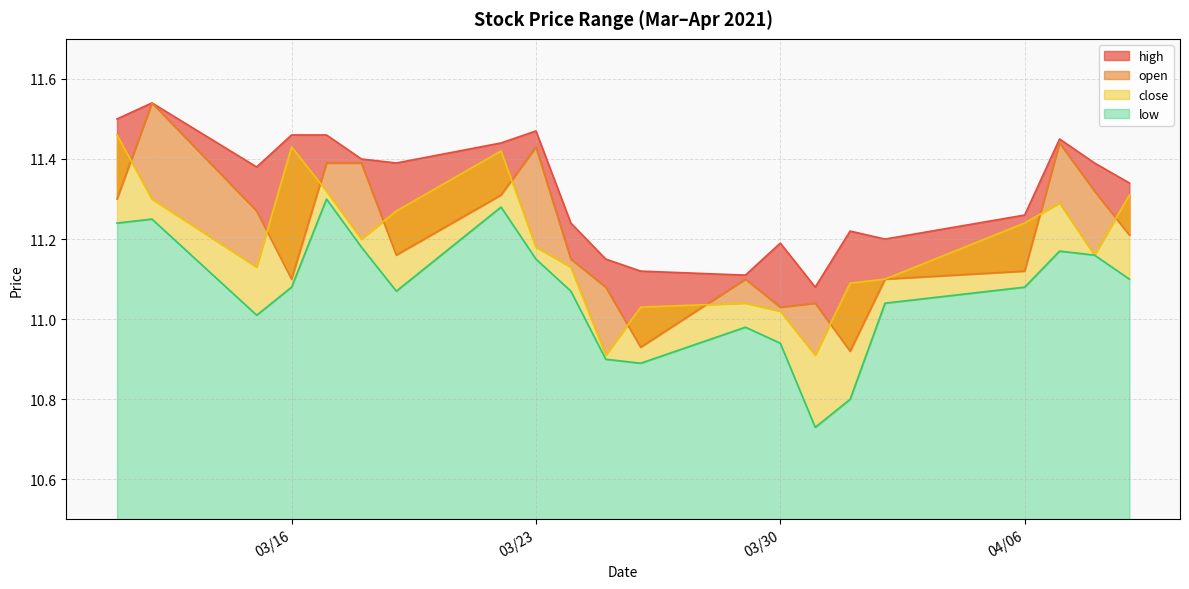

What is the minimum value shown in the chart?

10.7